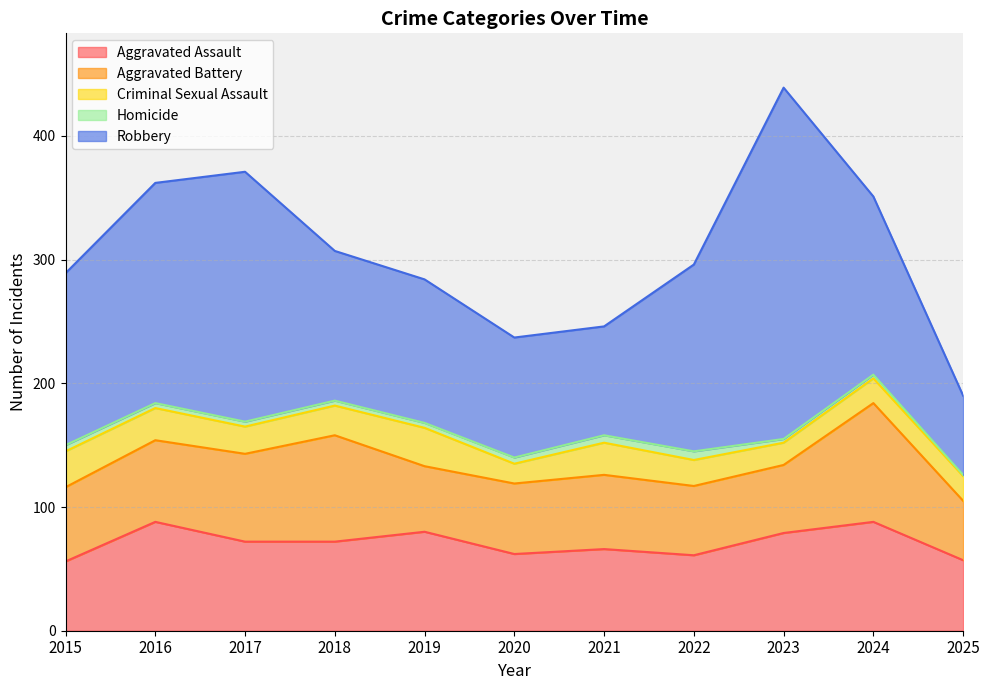

What is the difference between the second highest and second lowest values in the Aggravated Battery series?

33